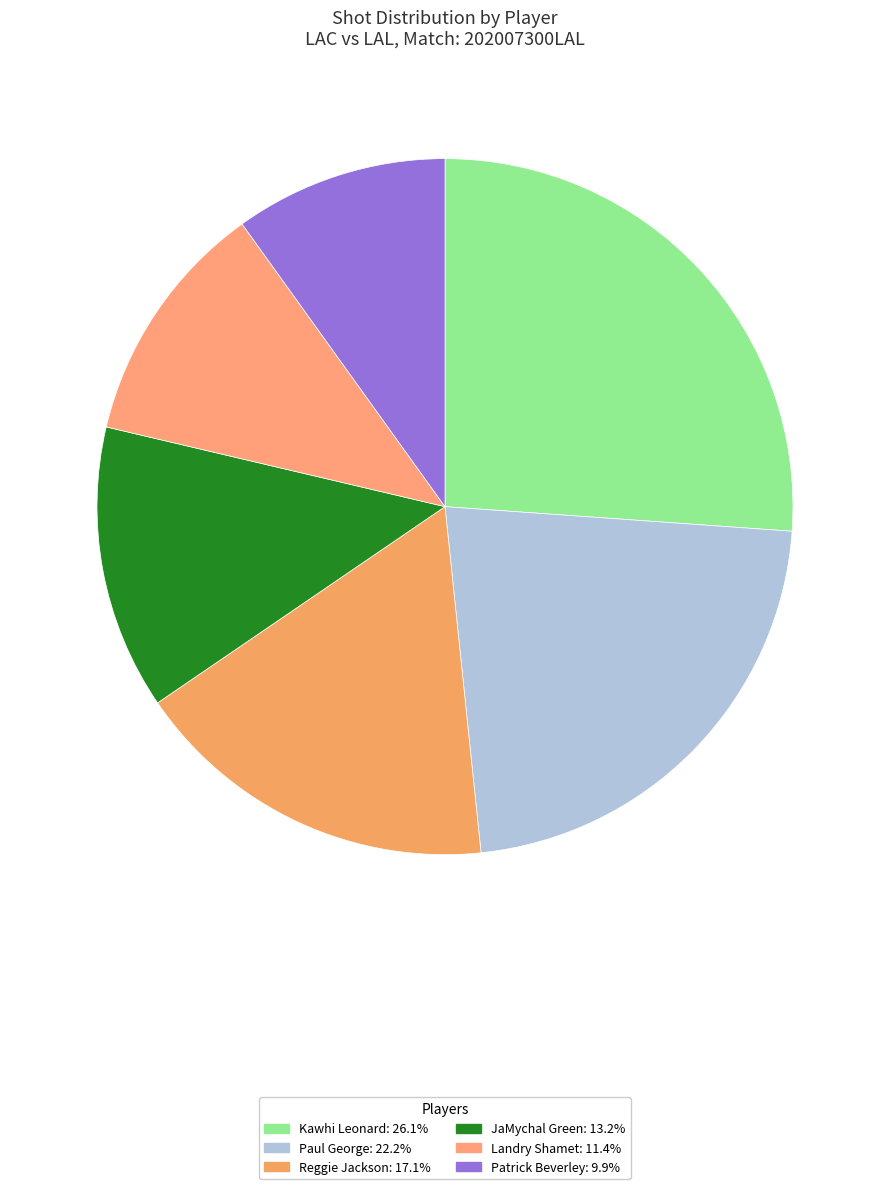

To the nearest percent, what portion does Reggie Jackson represent?

17%